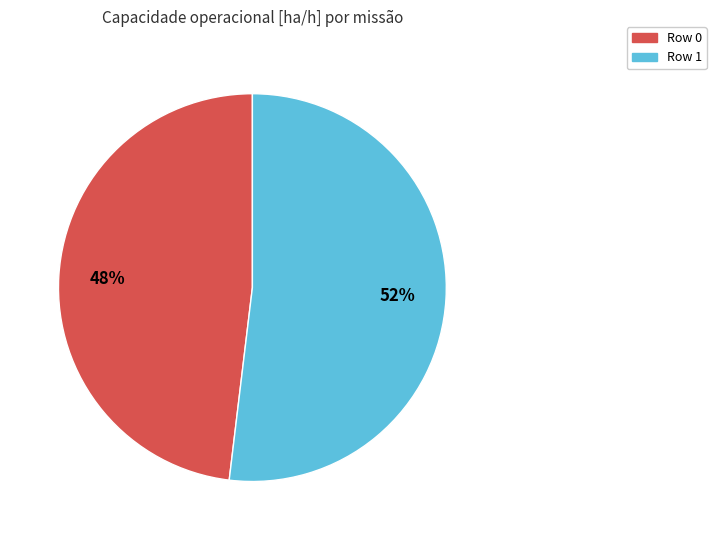

Combined, do Row 1 and Row 0 account for over 50%?

Yes